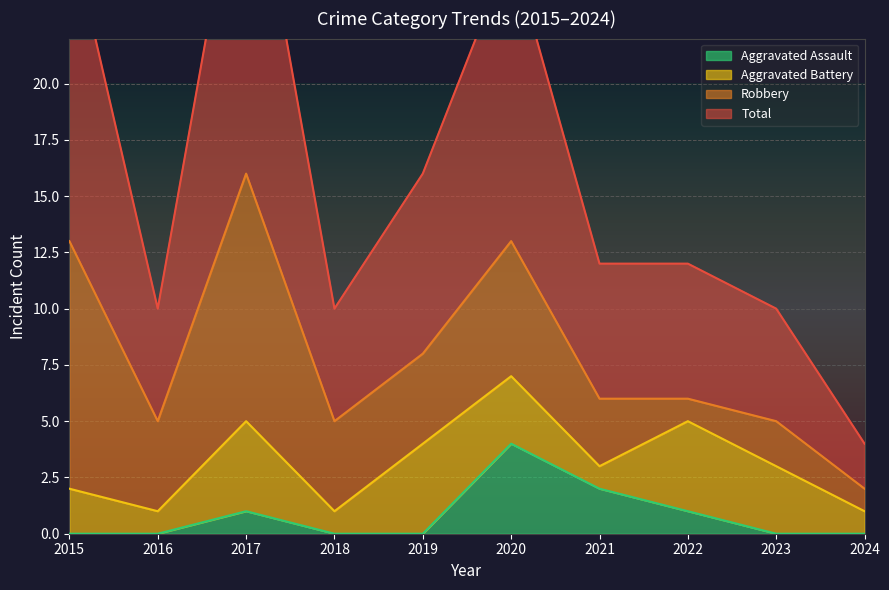

The Total series shows 10 at 2018. True or false?

True